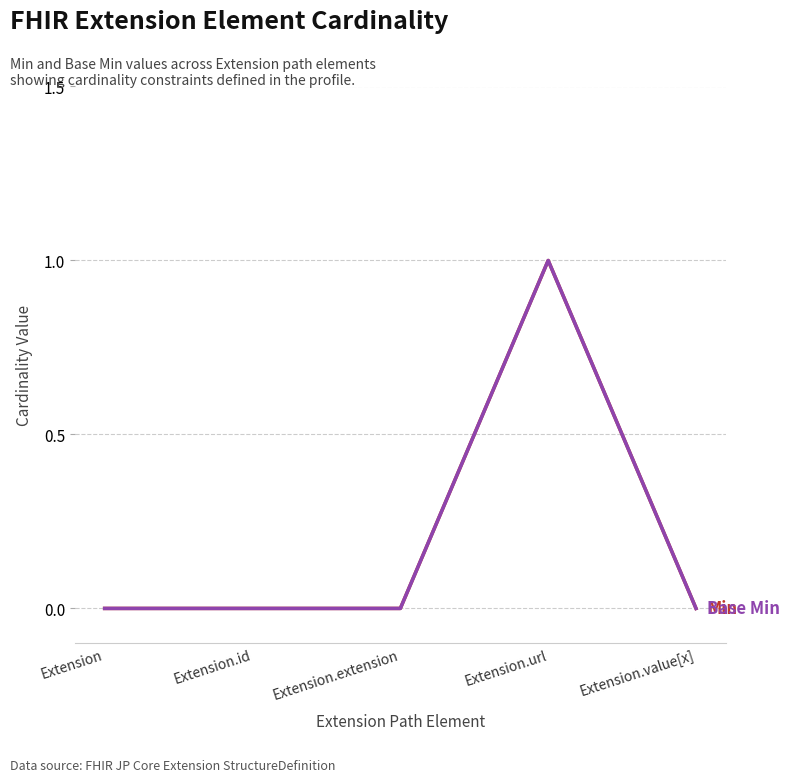

Reading left to right, what are all the values shown in this chart?

Min: Extension=0	Extension.id=0	Extension.extension=0	Extension.url=1	Extension.value[x]=0
Base Min: Extension=0	Extension.id=0	Extension.extension=0	Extension.url=1	Extension.value[x]=0